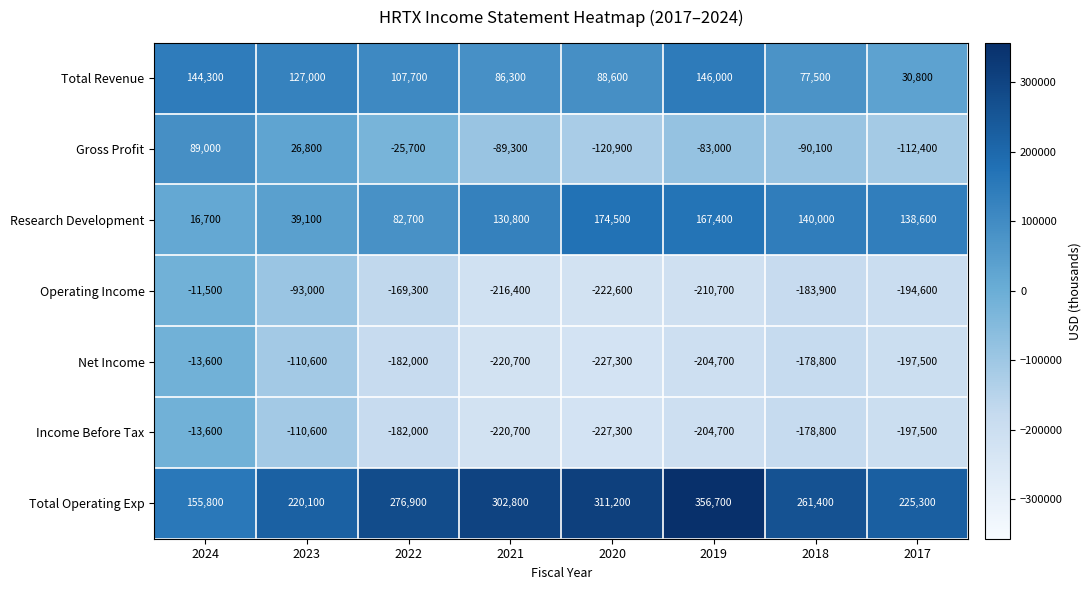

How many values in the Income Before Tax series exceed -182000?

3